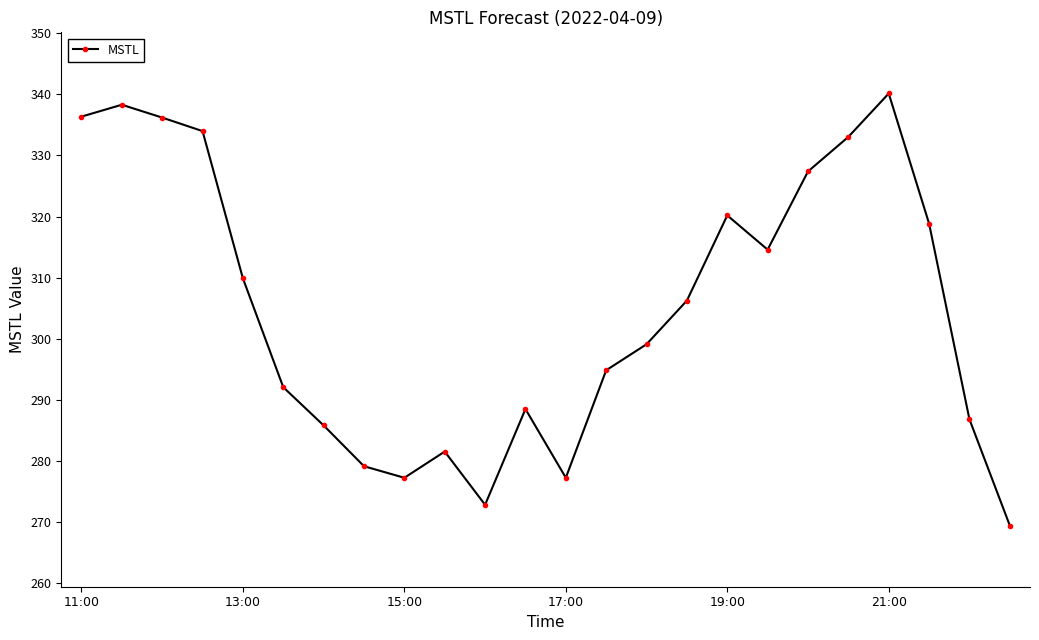

What is the difference between the second highest and minimum values?

68.8